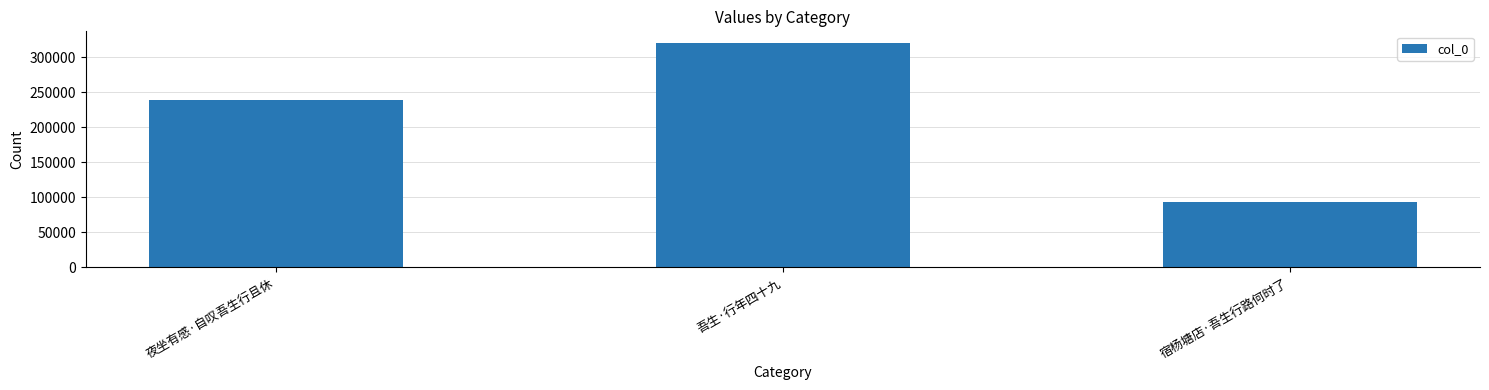

What is the value of the 1st bar from the left?

238665